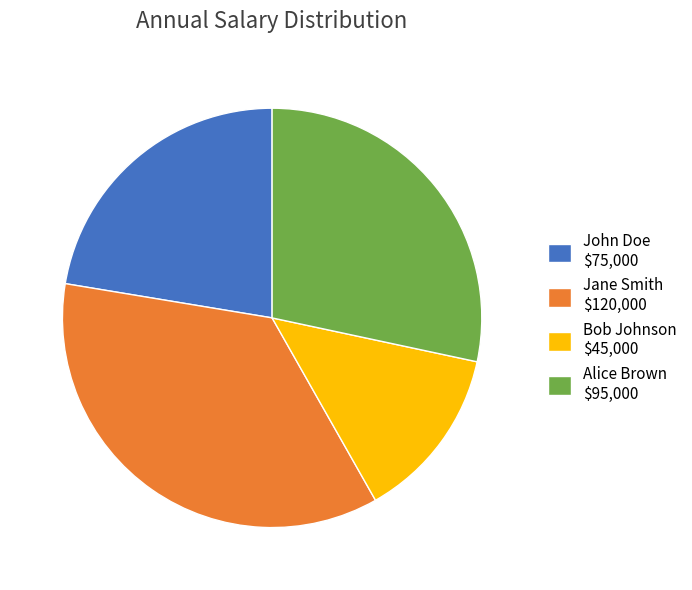

How many slices are in this pie chart?

4